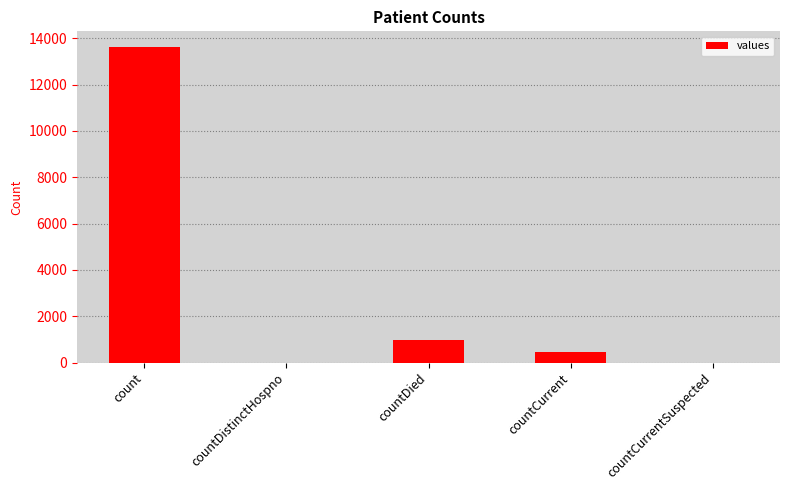

How many categories are shown in the chart?

5